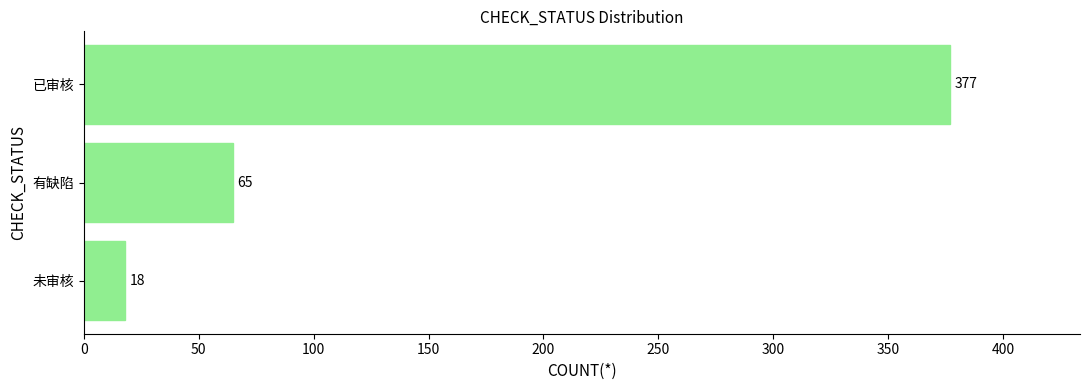

What is the difference between the maximum and second lowest values?

312